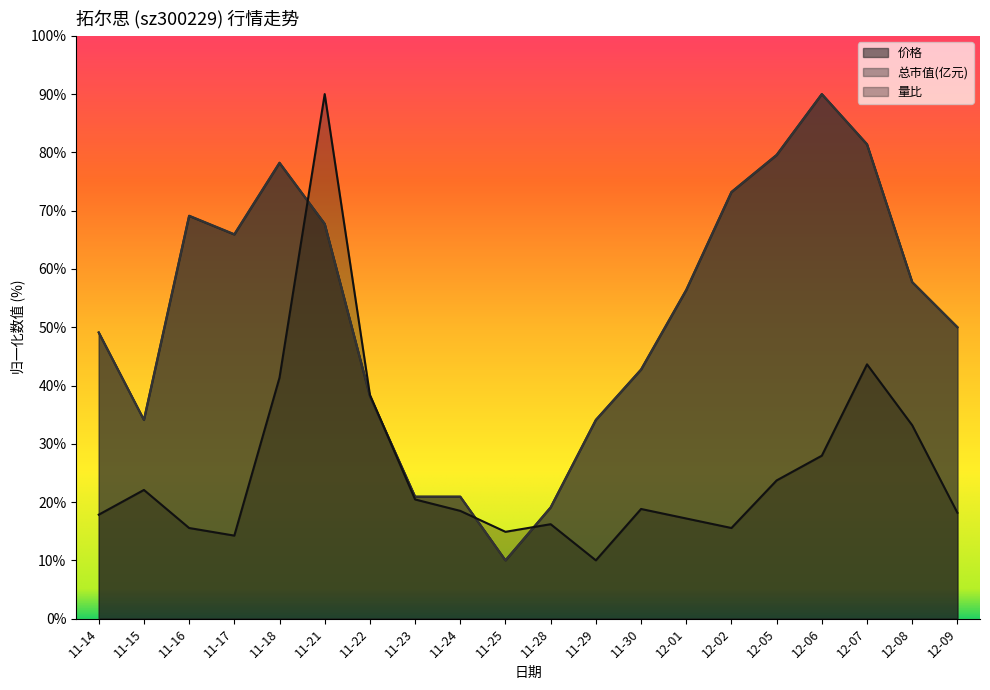

Is it true that 总市值(亿元) equals 34.1 at 11-29?

True